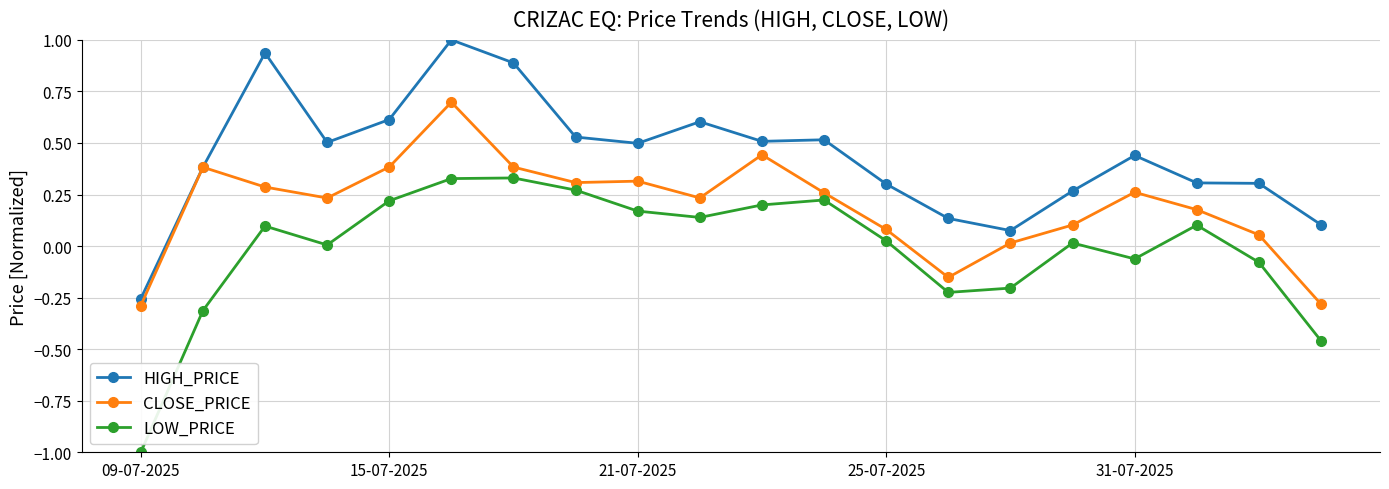

Which series has the widest spread of values?

LOW_PRICE